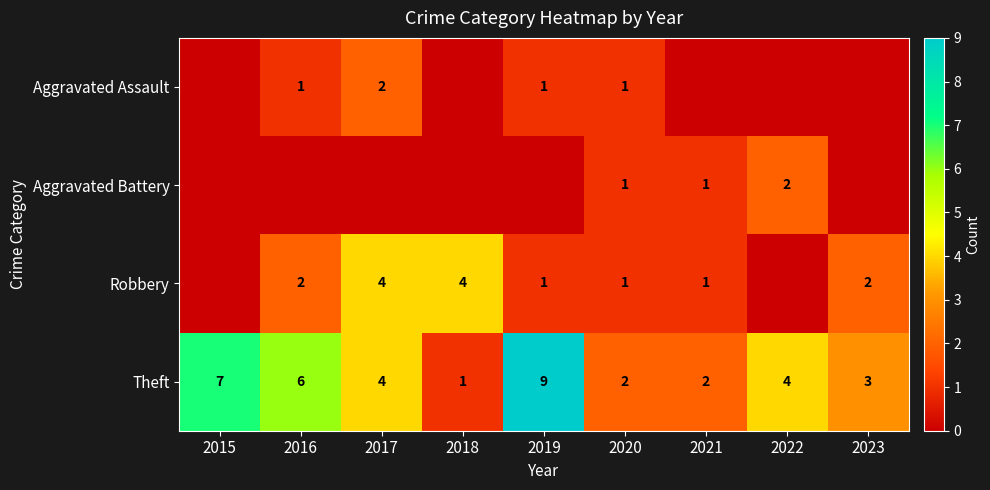

Count the Theft values in the range 2 to 6.

6